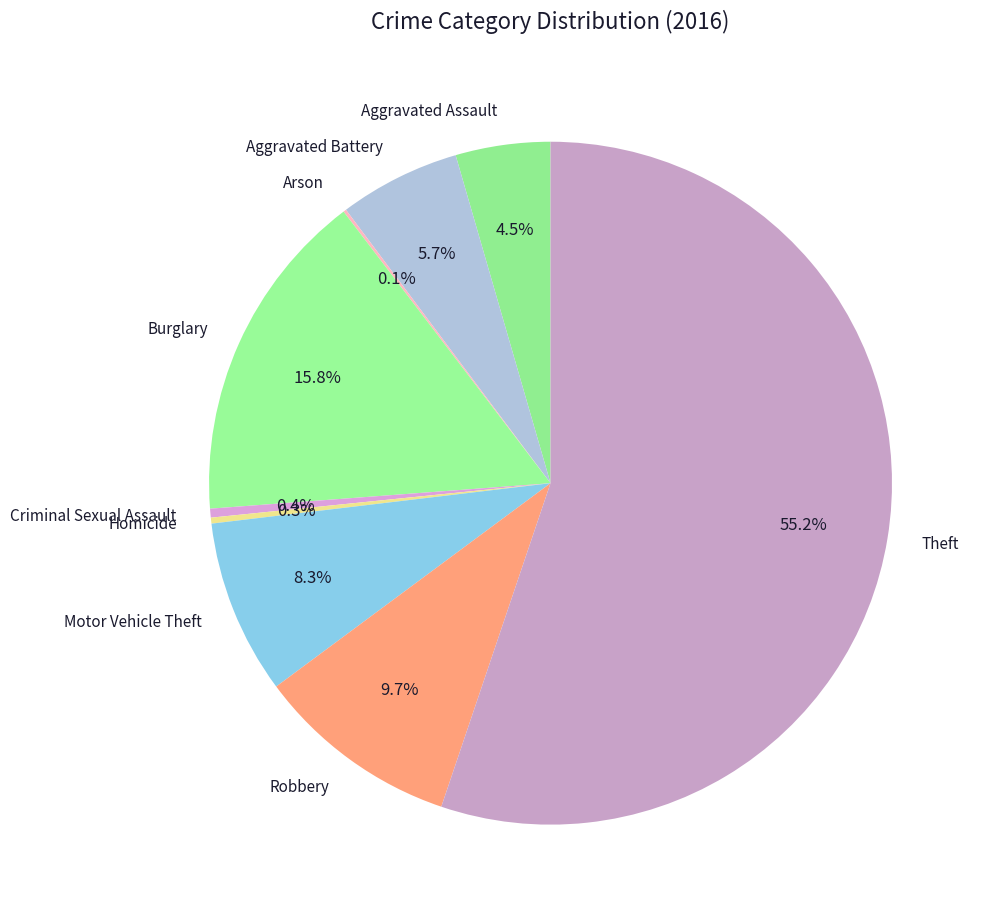

What is the total percentage of Criminal Sexual Assault and Homicide?

0.7%